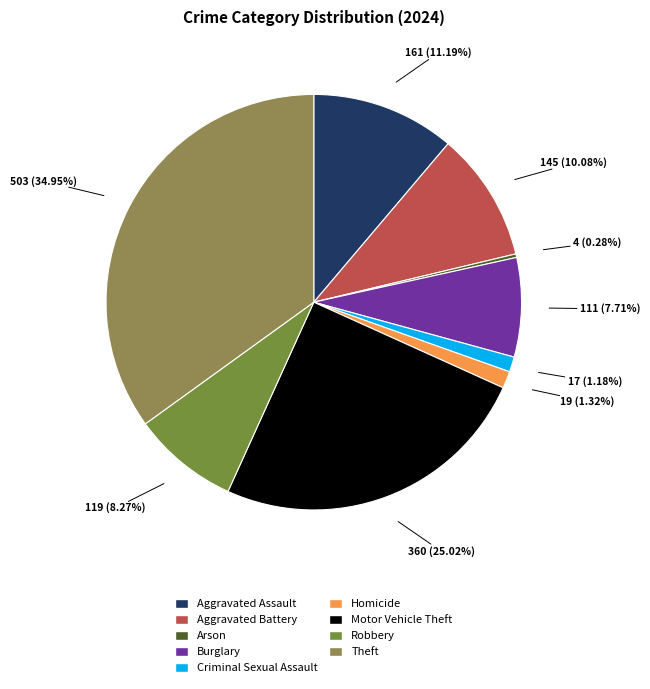

Rank the categories by value from lowest to highest.

Arson, Criminal Sexual Assault, Homicide, Burglary, Robbery, Aggravated Battery, Aggravated Assault, Motor Vehicle Theft, Theft